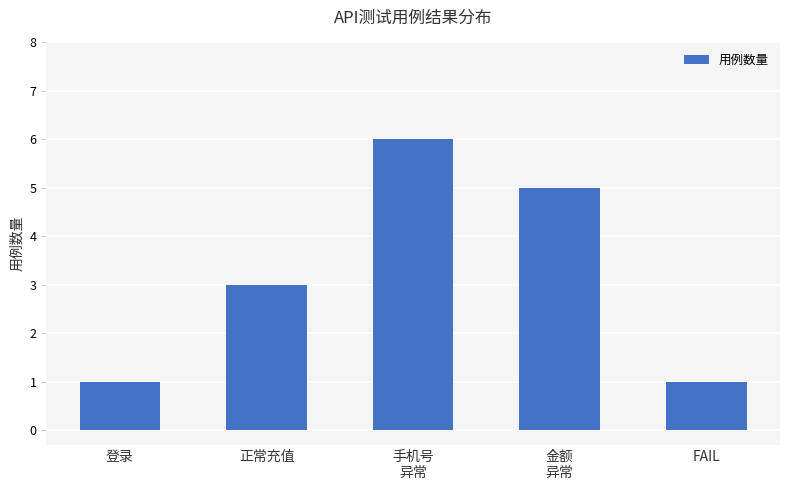

The value at 正常充值 is 5. True or false?

False